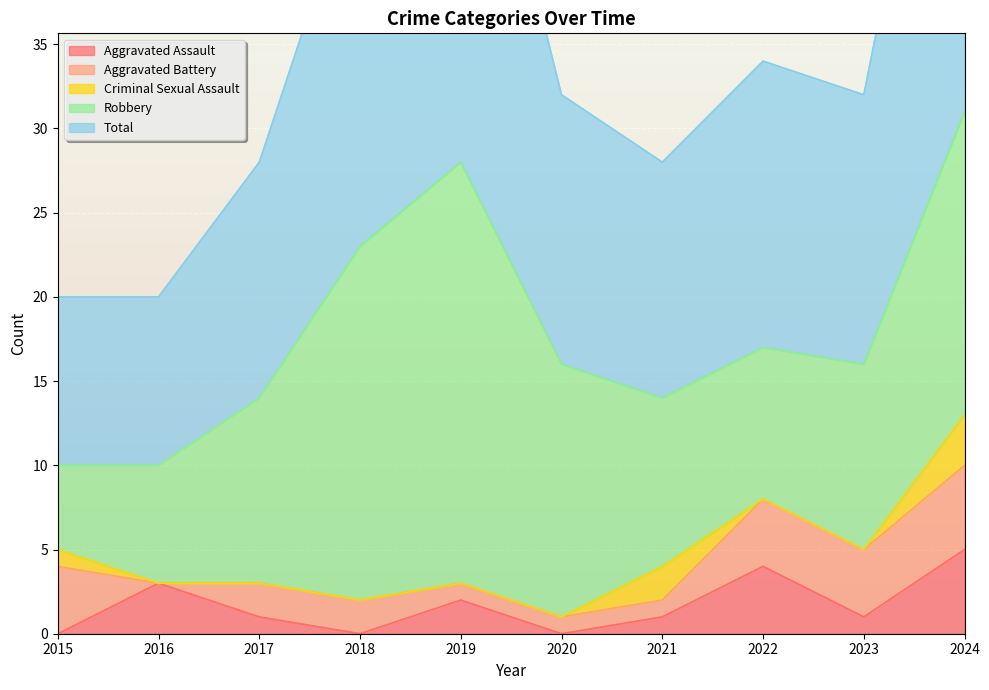

The Total series shows 10 at 2016. True or false?

True